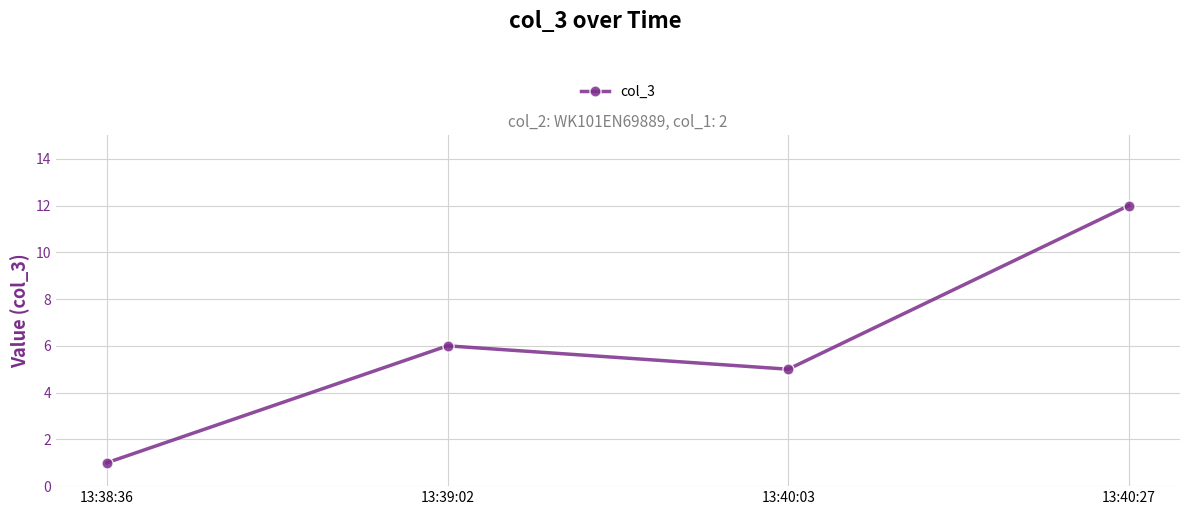

At which category does the data reach its first local peak?

13:39:02